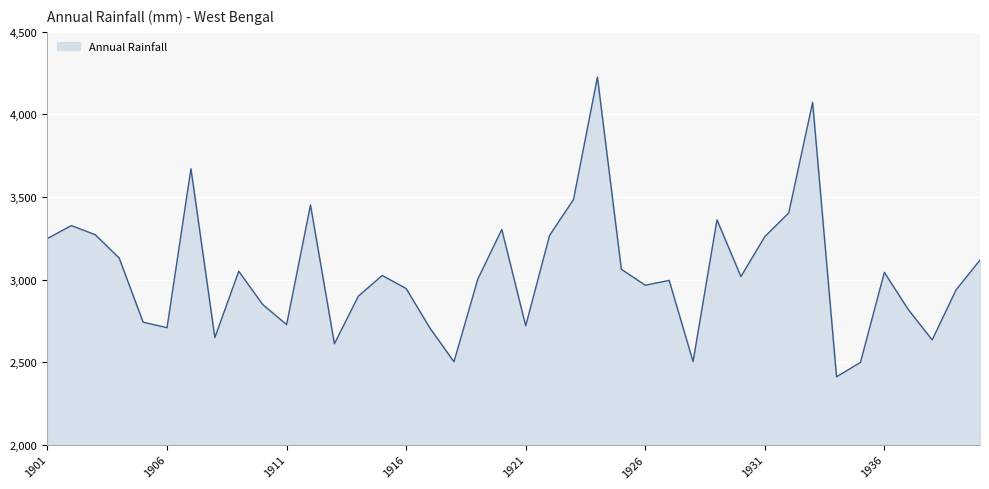

How many categories are shown in the chart?

40